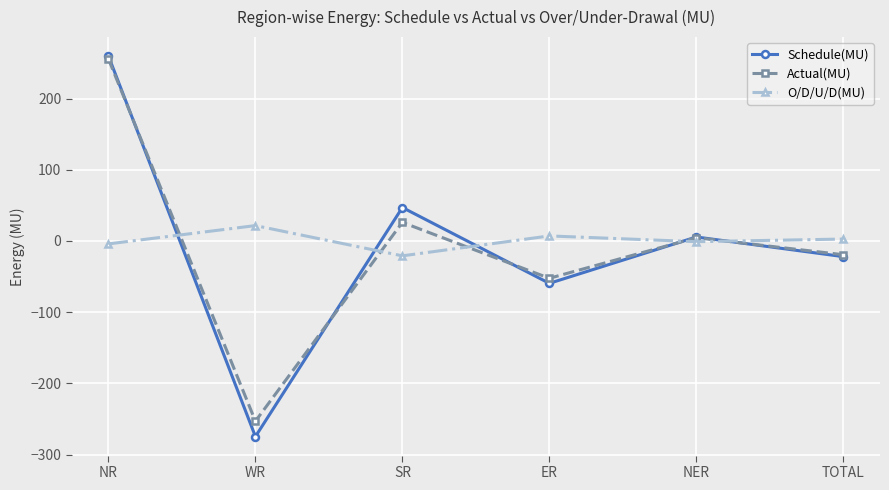

Reading left to right, extract all data points from this chart.

Schedule(MU): NR=259.6	WR=-274.7	SR=47.0	ER=-59.5	NER=5.6	TOTAL=-22.0
Actual(MU): NR=255.5	WR=-253.1	SR=26.1	ER=-52.4	NER=4.6	TOTAL=-19.3
O/D/U/D(MU): NR=-4.1	WR=21.6	SR=-20.9	ER=7.1	NER=-1.0	TOTAL=2.7